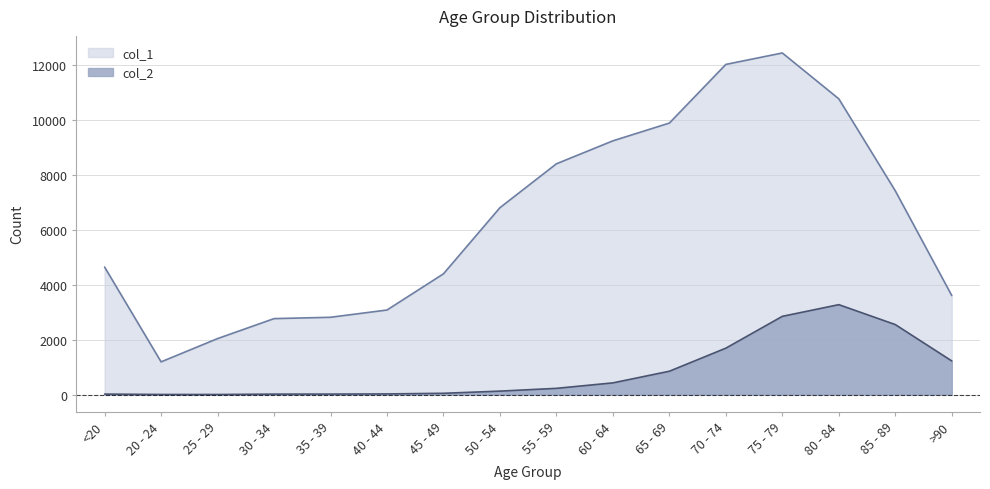

In col_1, how many points are lower than both neighbors (excluding endpoints)?

1